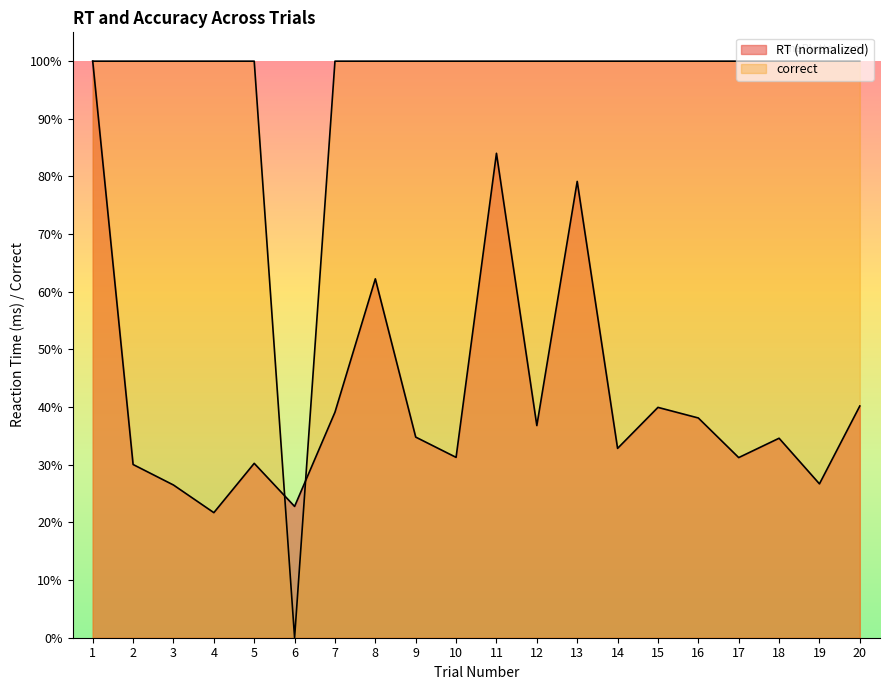

What is the difference between the second highest and minimum values in the RT series?

0.6